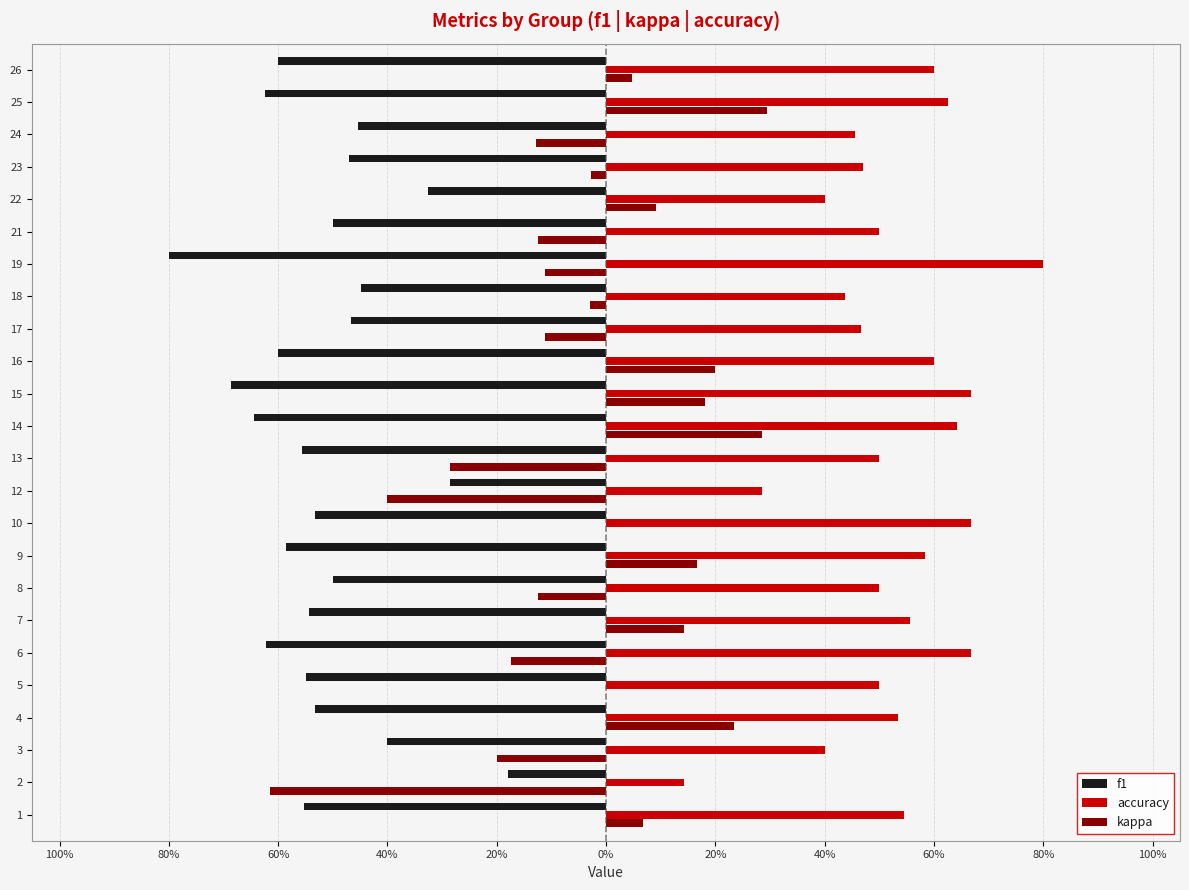

What is the lowest value of the f1 series?

-0.8